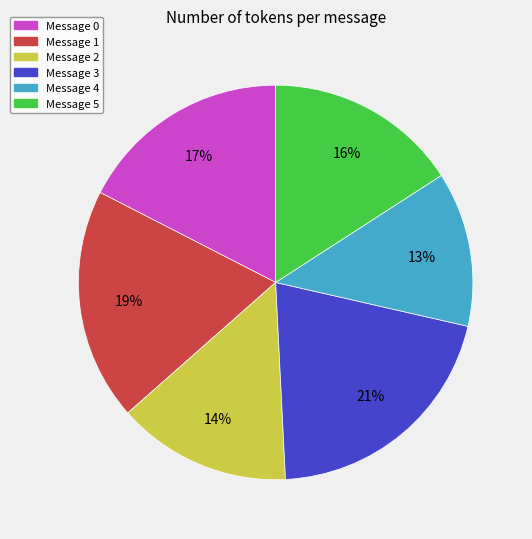

Between Message 0 and Message 2, which is larger?

Message 0